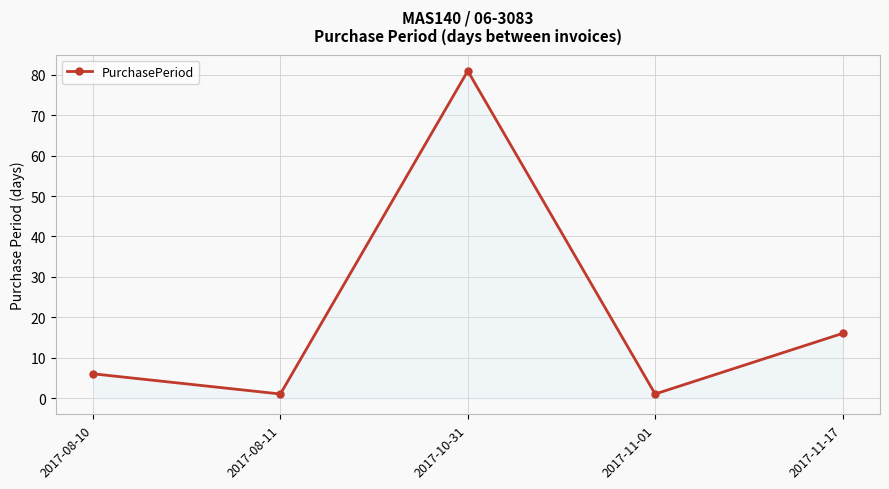

What is the label of the 2nd point from the right?

2017-11-01